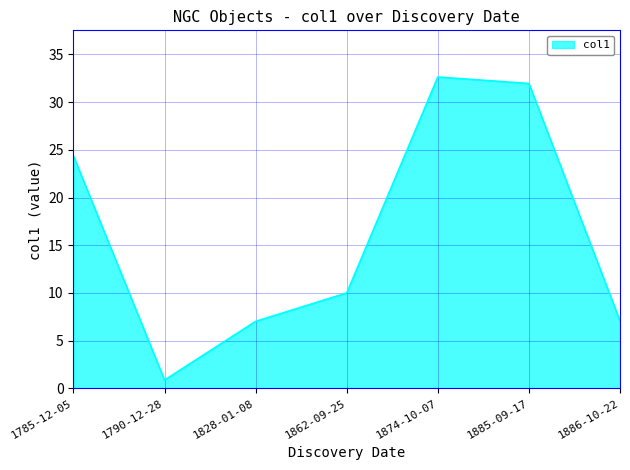

What is the average value?

16.3